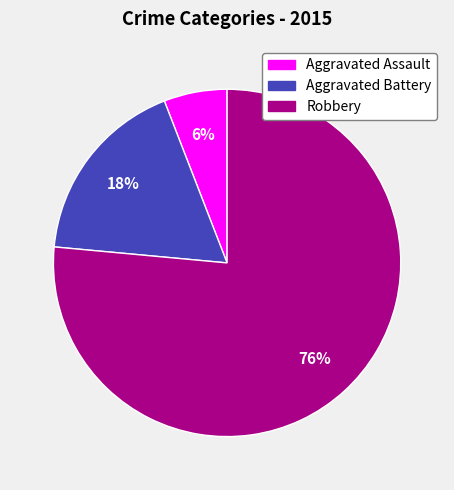

Does any single category account for the majority?

Yes